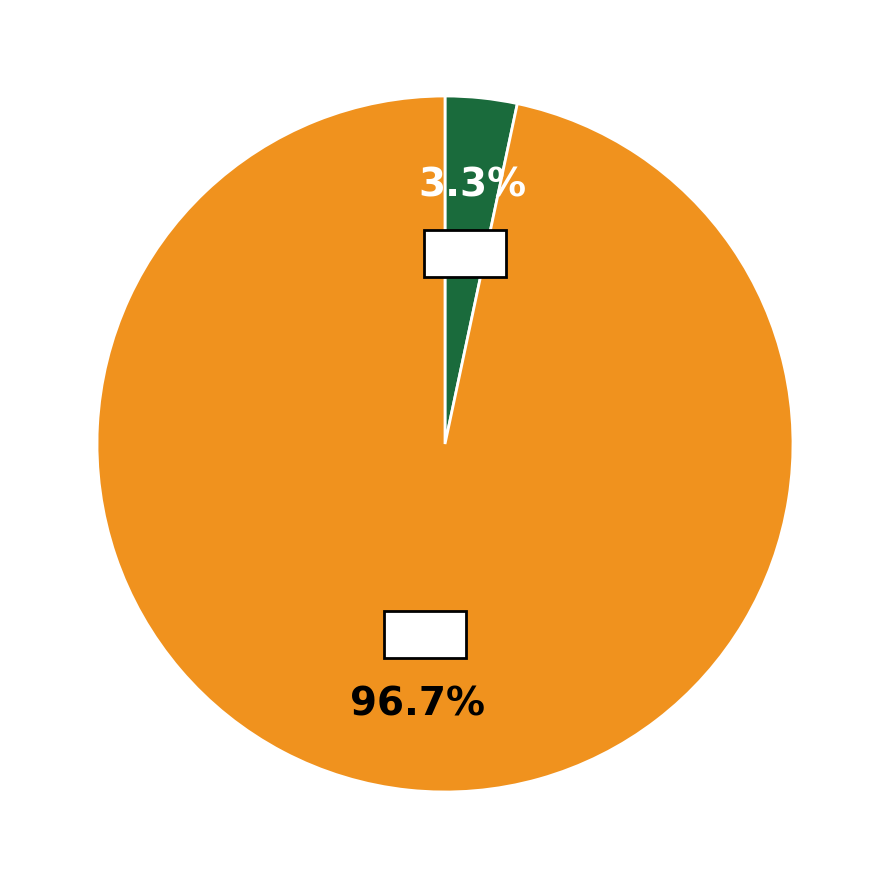

What percentage do 834 and 837 together represent?

100.0%